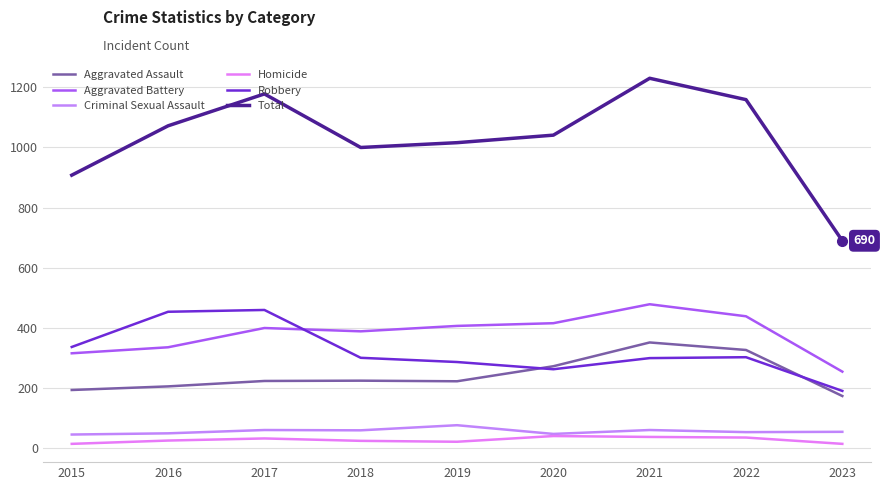

Which series has the widest spread of values?

Total